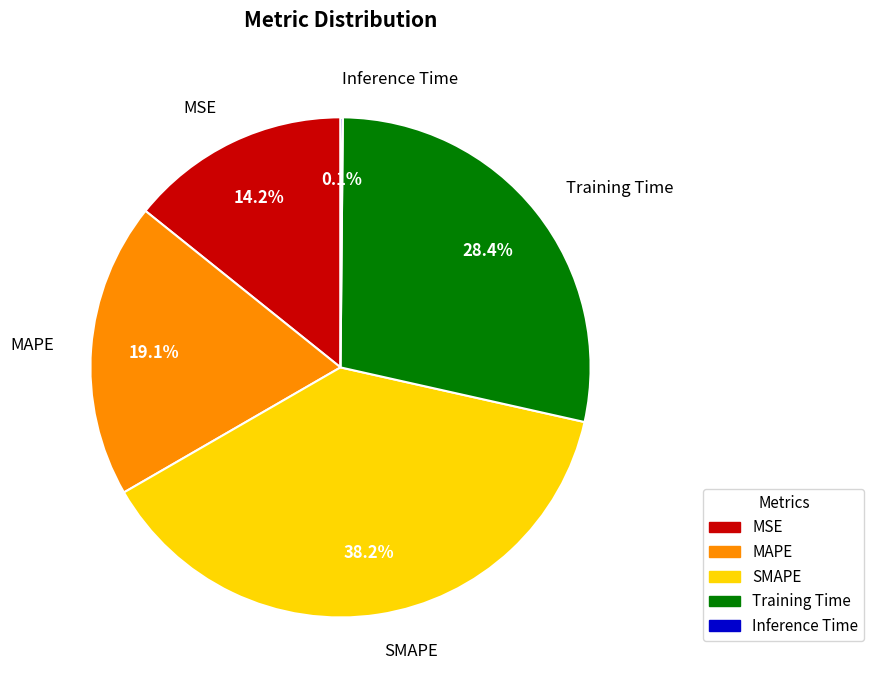

Combined, do MSE and Training Time account for over 50%?

No